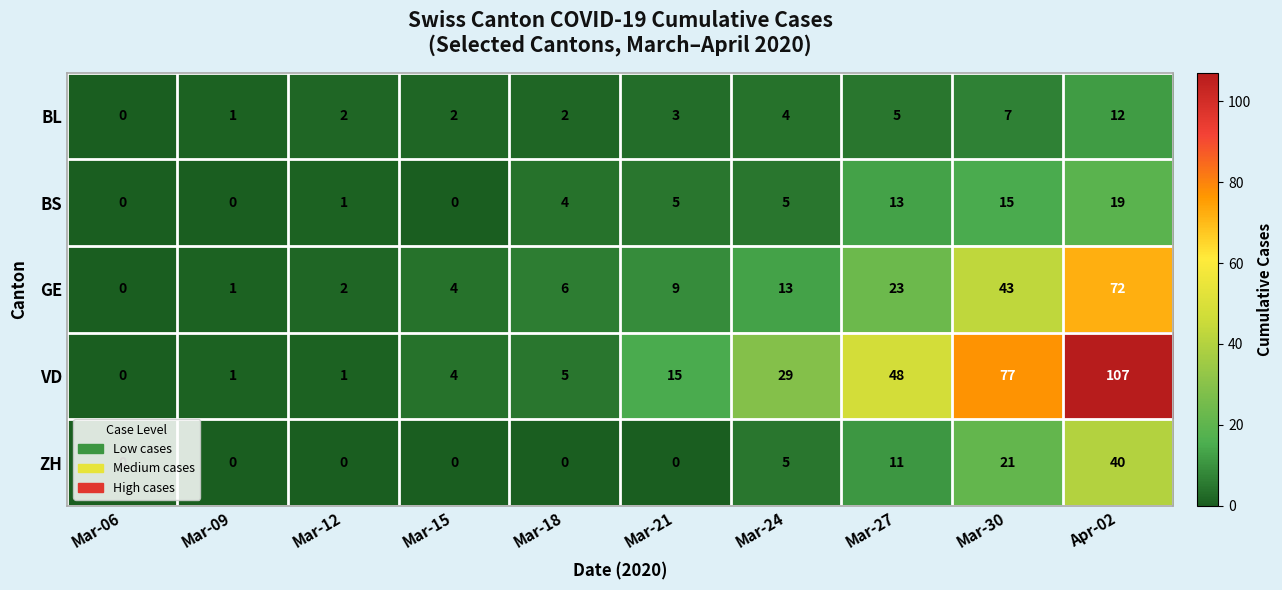

What is the average value of the BS series?

6